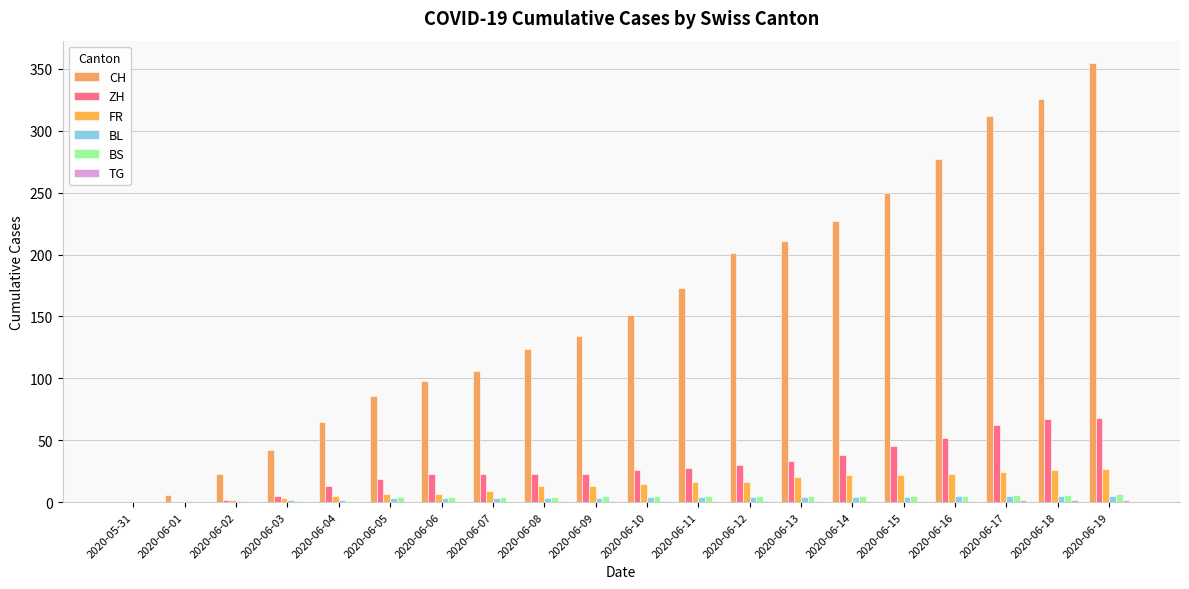

Count the number of data series in this chart.

6